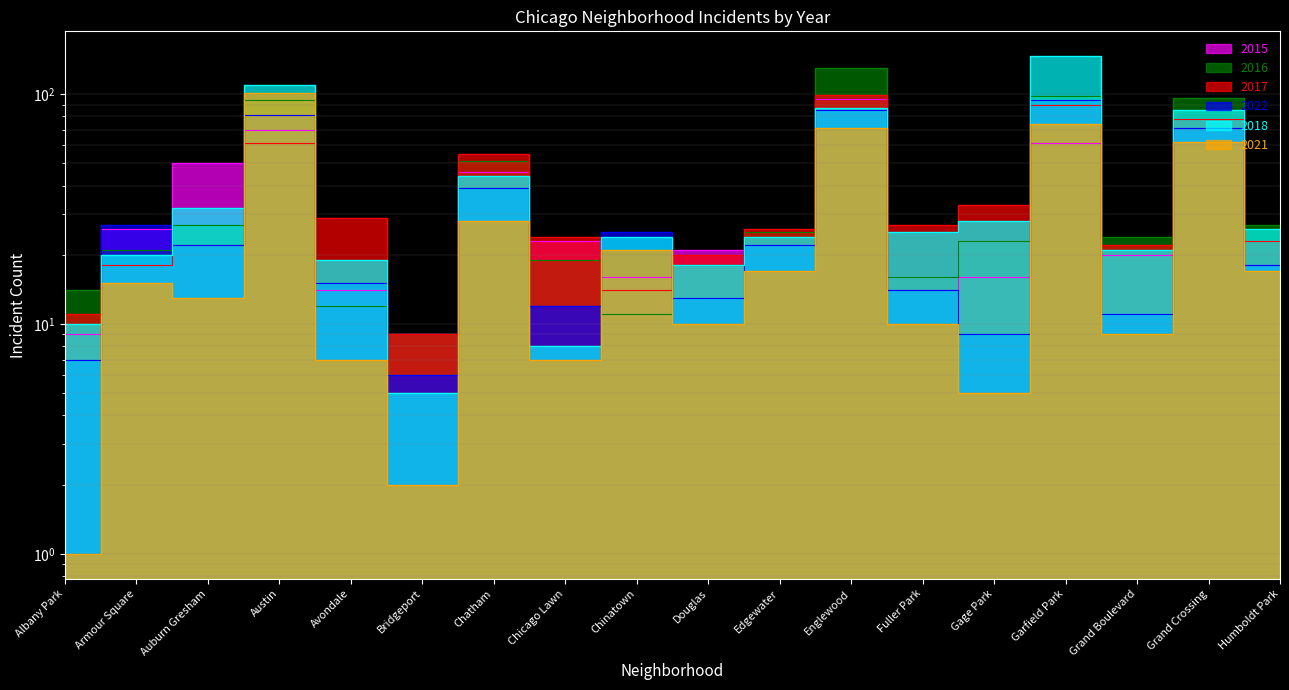

Which series has the largest total across all categories?

2018